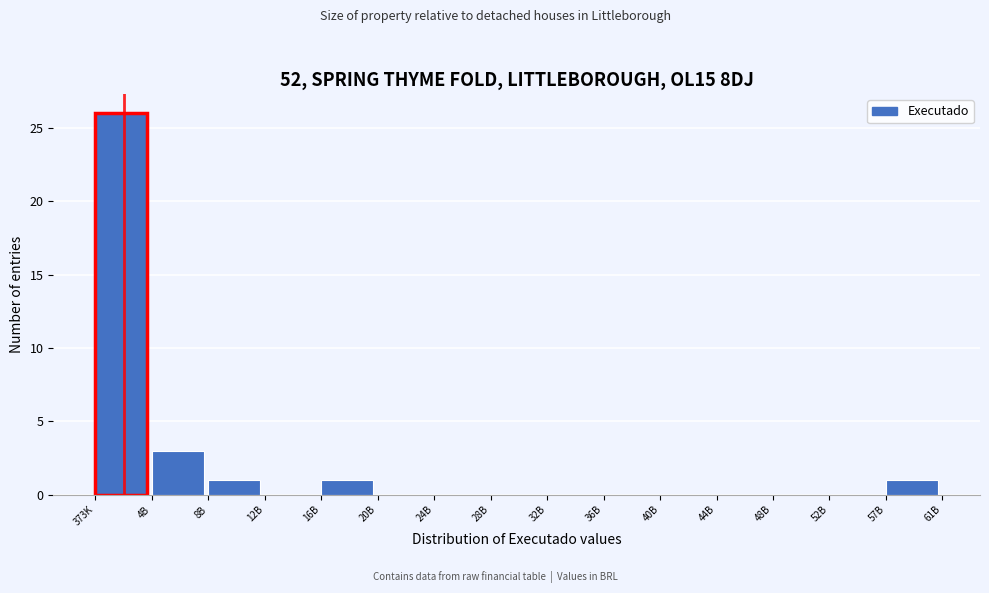

Reading left to right, what are all the values shown in this chart?

373K=26	4B=3	8B=1	12B=0	16B=1	20B=0	24B=0	28B=0	32B=0	36B=0	40B=0	44B=0	48B=0	52B=0	57B=1